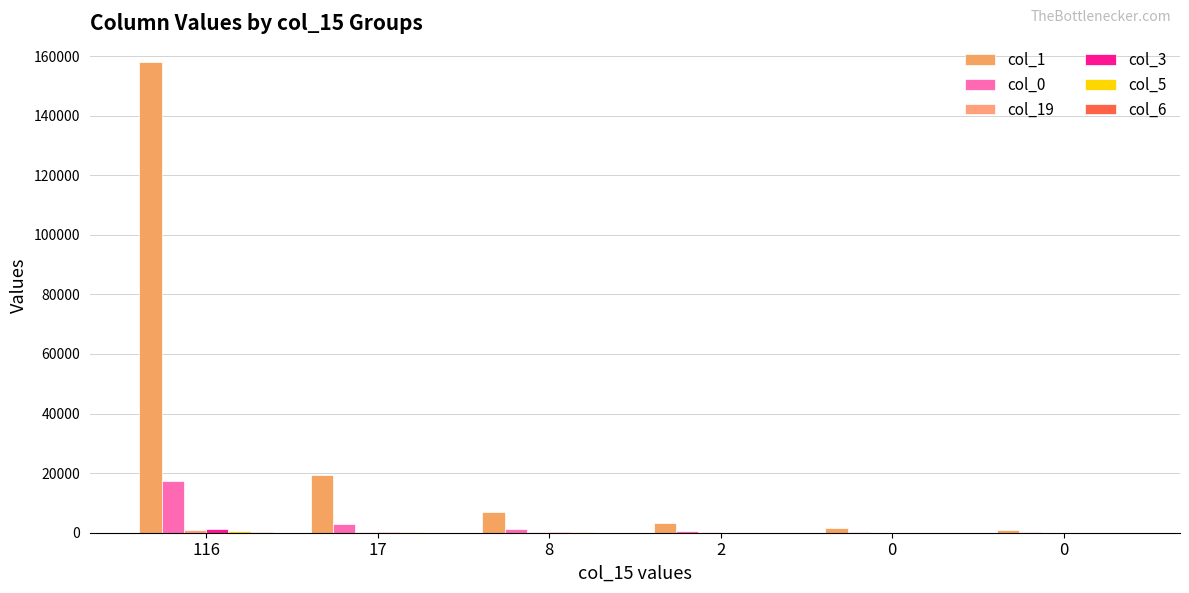

How many groups of bars are there?

6